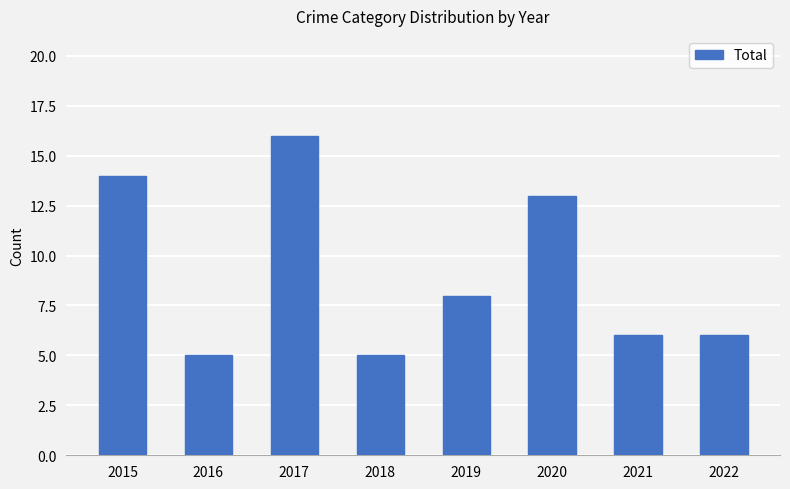

How many values are below 8?

4